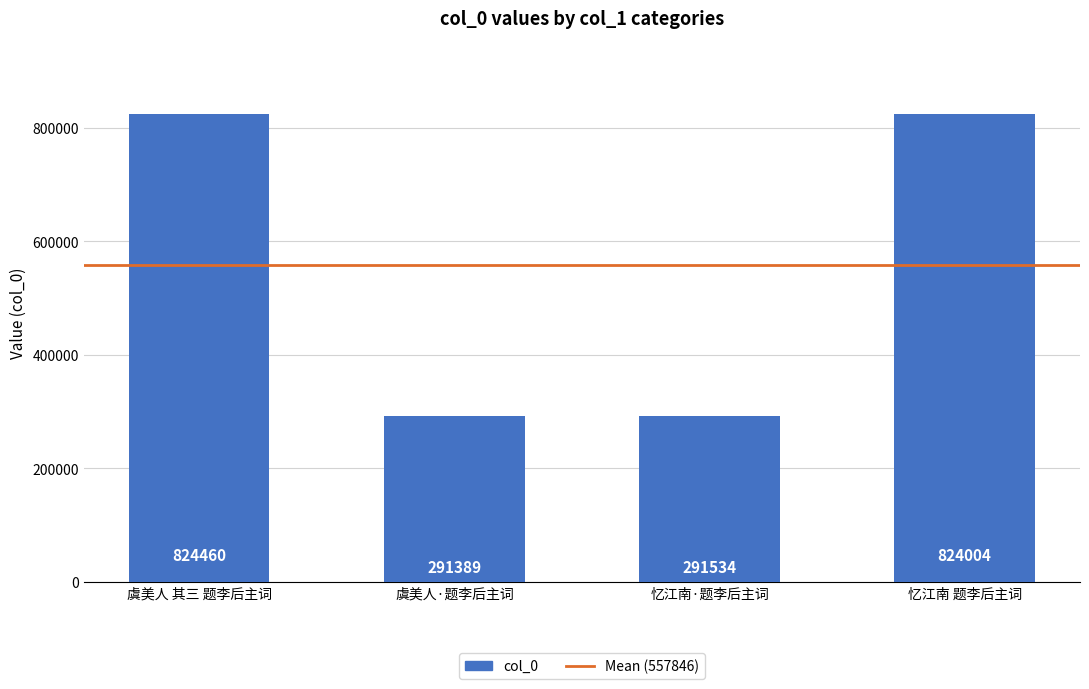

Rank the categories by value from lowest to highest.

虞美人·题李后主词, 忆江南·题李后主词, 忆江南 题李后主词, 虞美人 其三 题李后主词